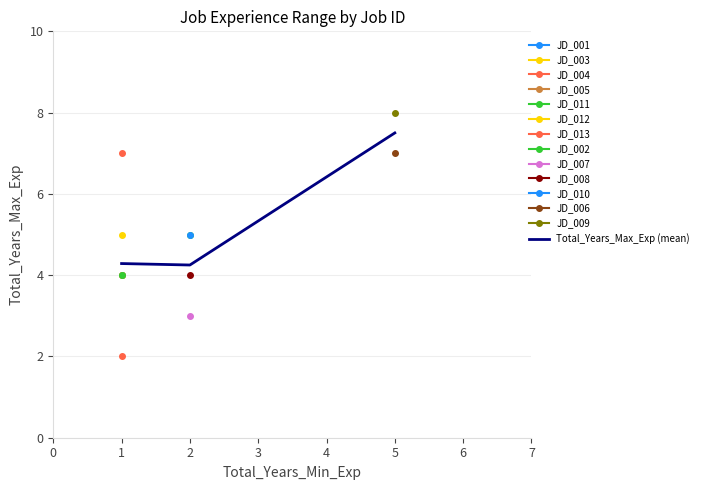

What is the value of the 1st point from the left?

4.3